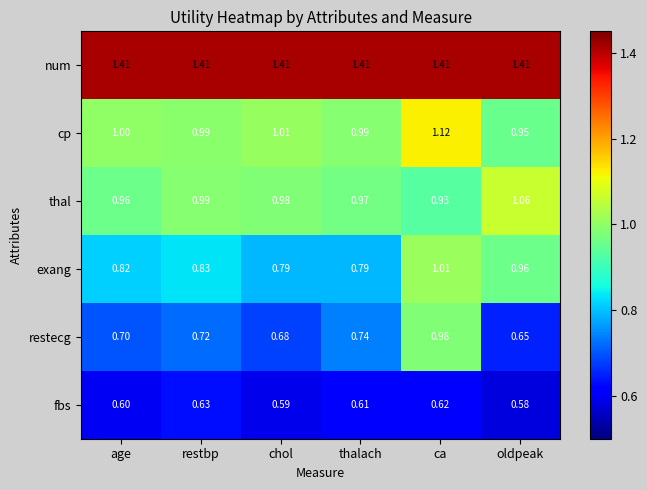

At chol, list the series in order from smallest to largest.

fbs, restecg, exang, thal, cp, num